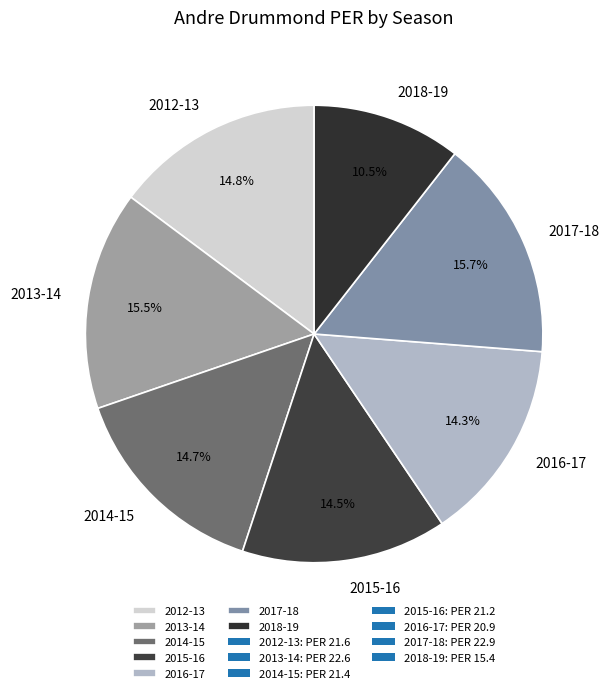

To the nearest percent, what portion does 2016-17 represent?

14%